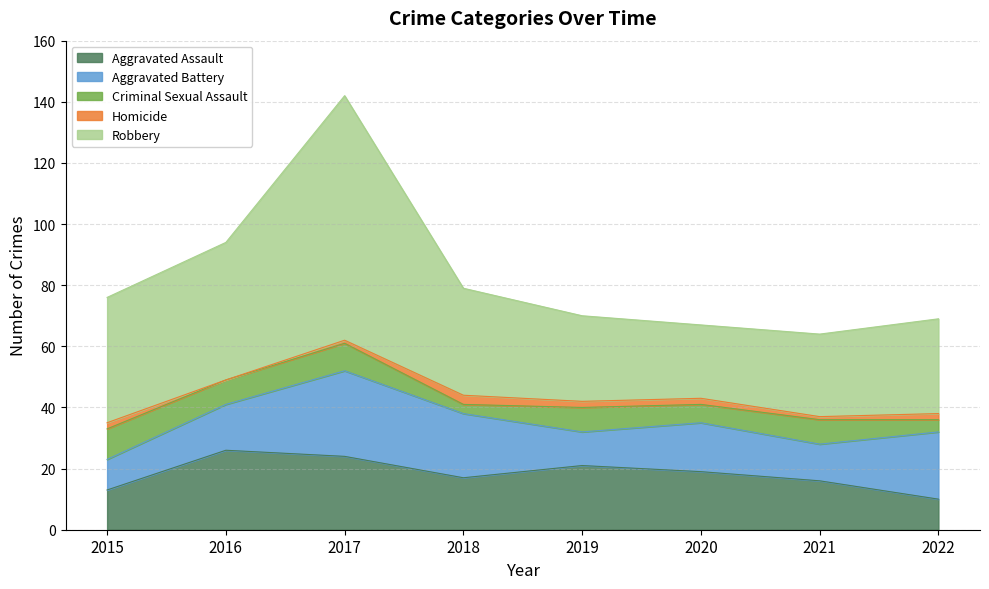

True or false: Robbery and Homicide intersect in this chart.

False